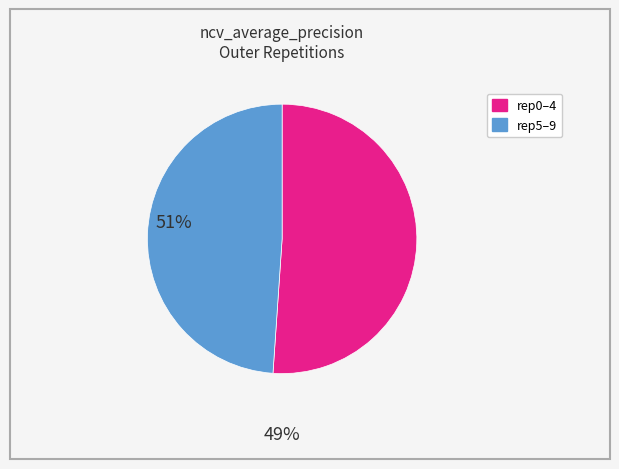

Is there a majority slice in this chart?

Yes